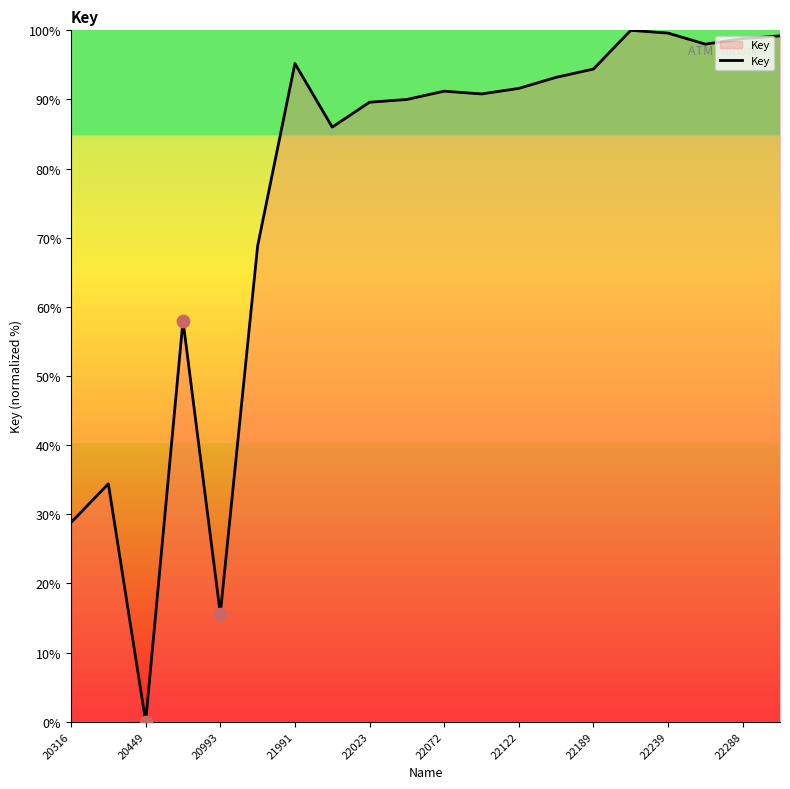

What is the greatest value displayed?

100.0